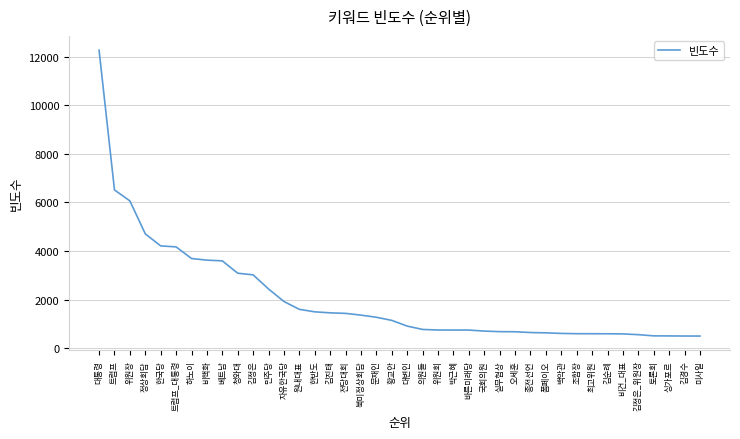

What is the greatest value displayed?

12261